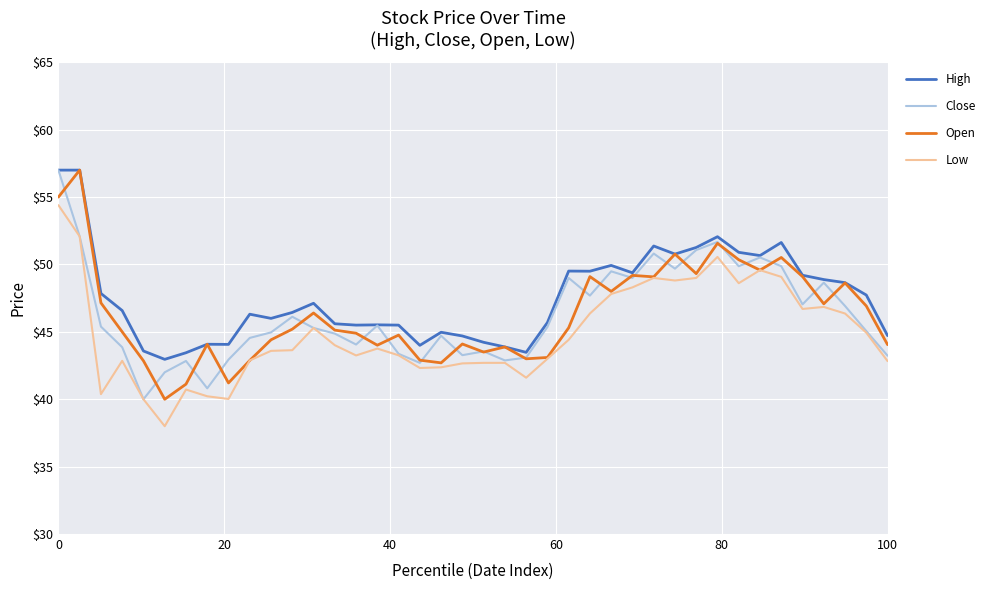

How many series are shown in this chart?

4